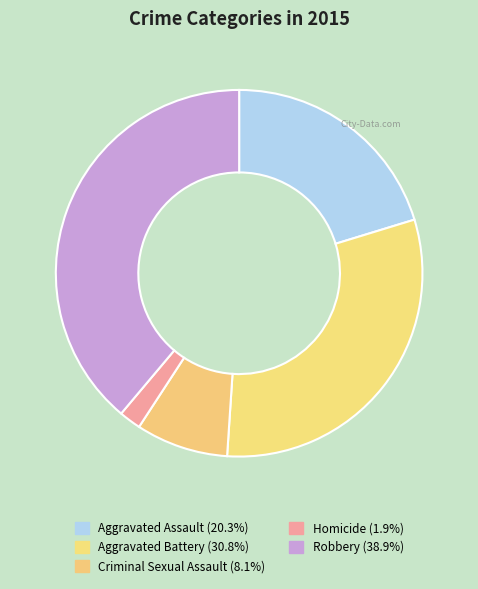

How many slices are in this pie chart?

5